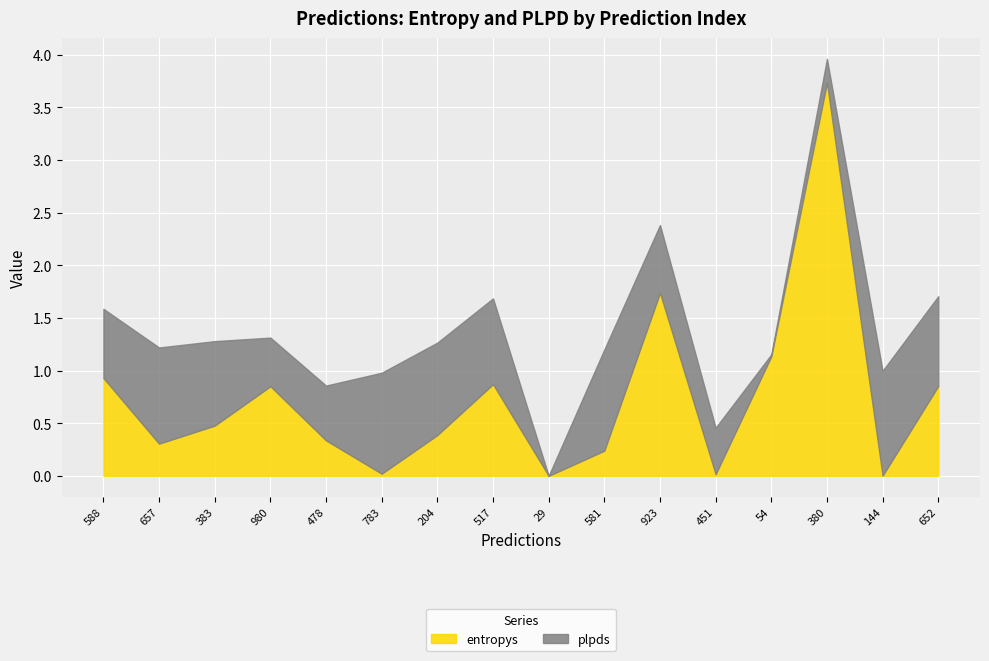

At which category is the sum across all series the highest?

380